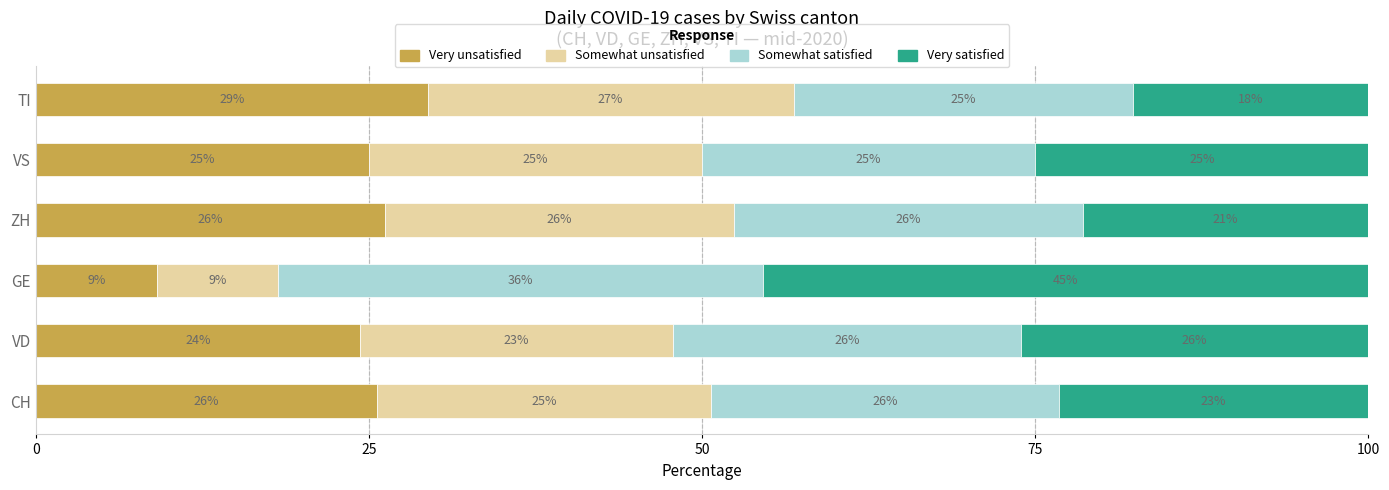

Is it true that Very unsatisfied equals 25.6 at CH?

True